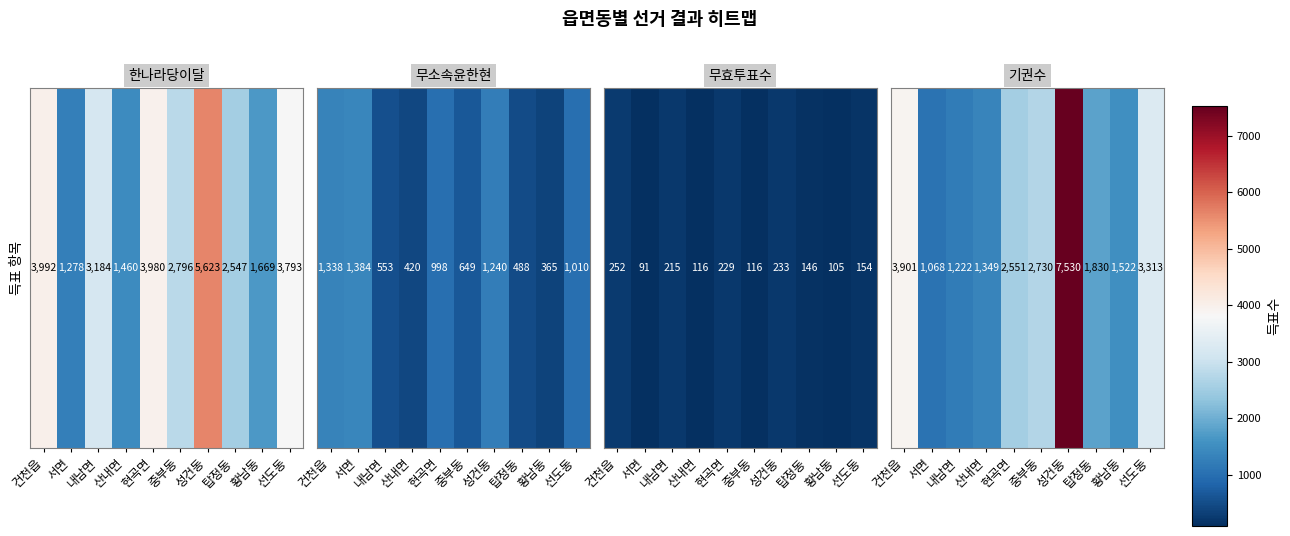

Reading left to right, transcribe all the data shown in this chart.

건천읍=3901	서면=1068	내남면=1222	산내면=1349	현곡면=2551	중부동=2730	성건동=7530	탑정동=1830	황남동=1522	선도동=3313